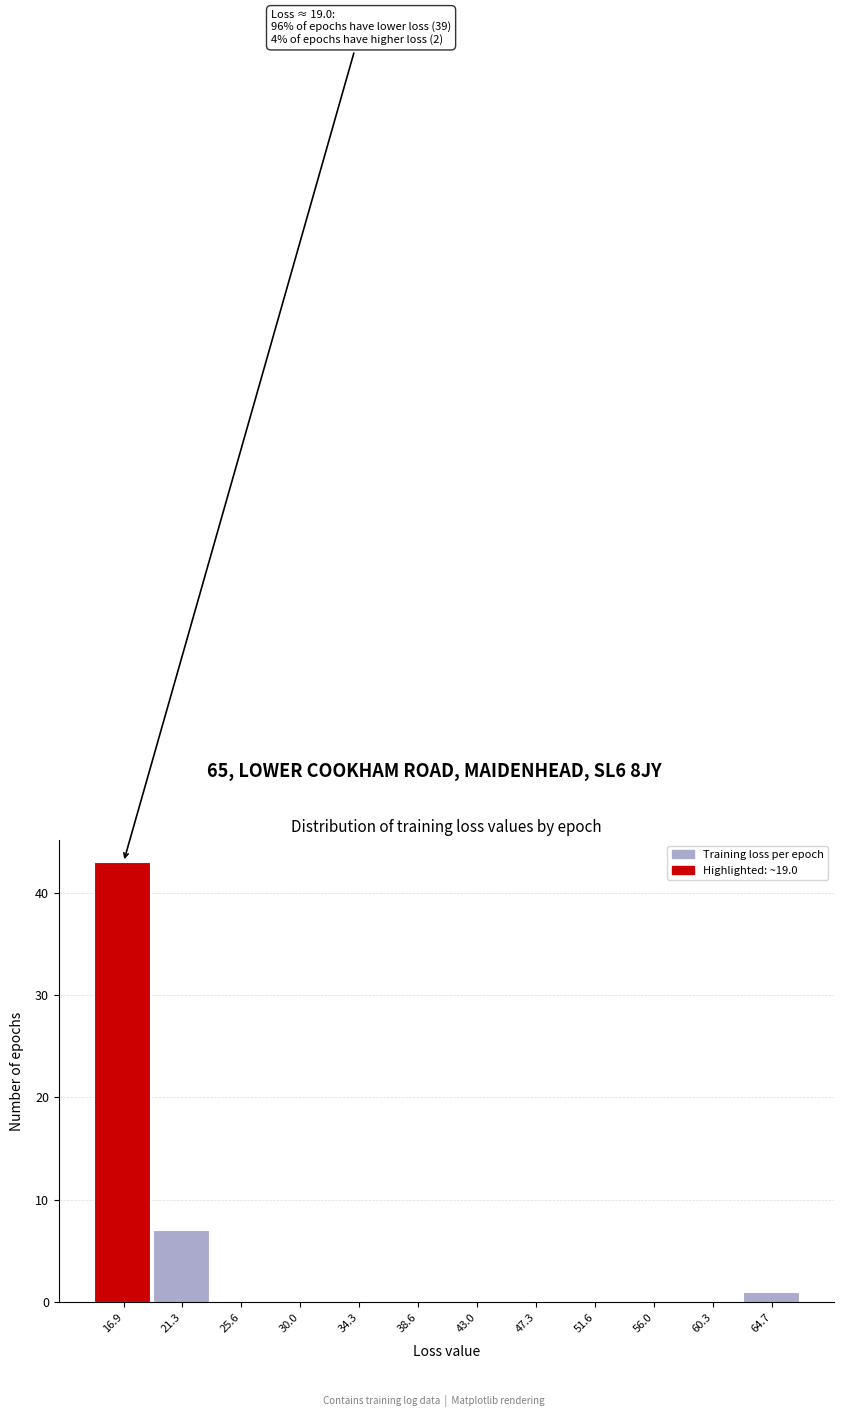

Reading left to right, list all the values displayed in this chart.

16.9=43	21.3=7	25.6=0	30.0=0	34.3=0	38.6=0	43.0=0	47.3=0	51.6=0	56.0=0	60.3=0	64.7=1